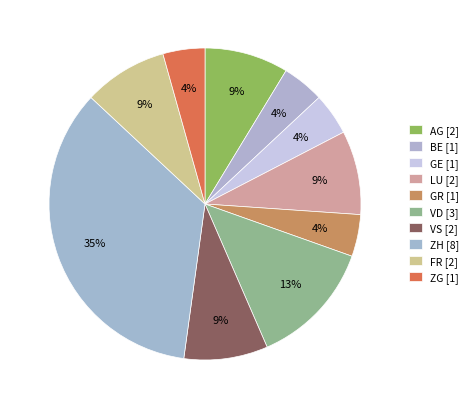

Is there a majority slice in this chart?

No